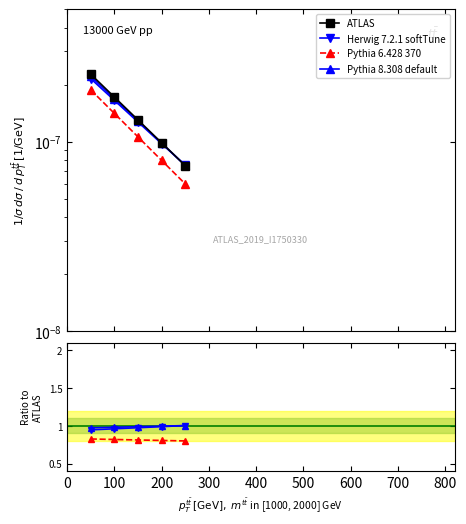

The value of Herwig 7.2.1 softTune at 200 is 0.6. True or false?

False